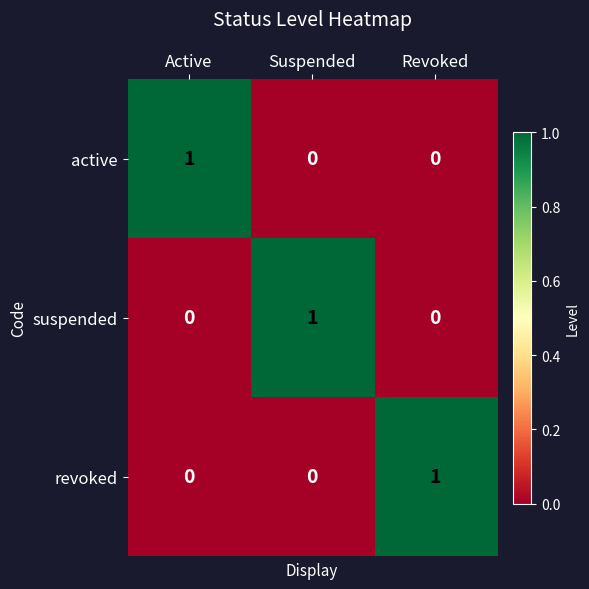

Count the revoked values in the range 0 to 1.

3